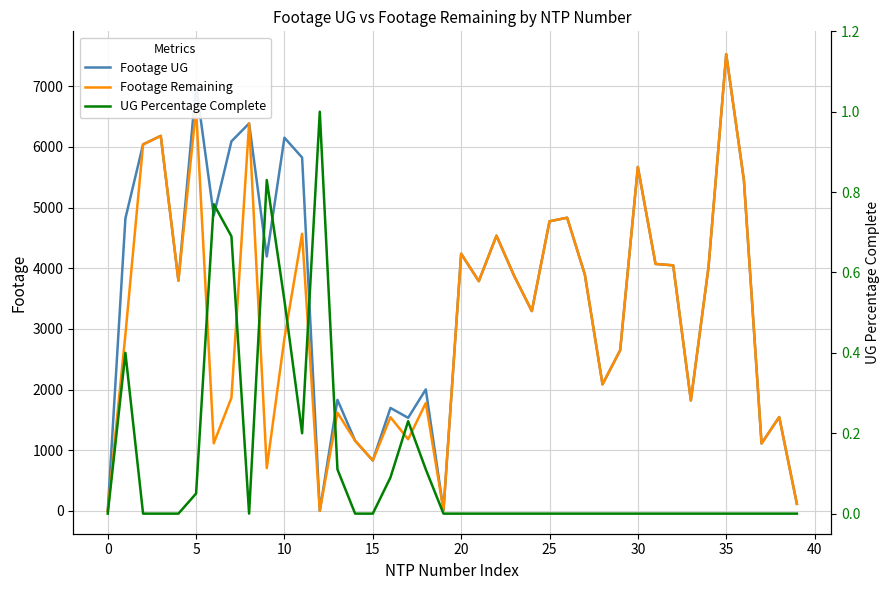

What is the difference between the maximum and minimum values in the Footage Remaining series?

7529